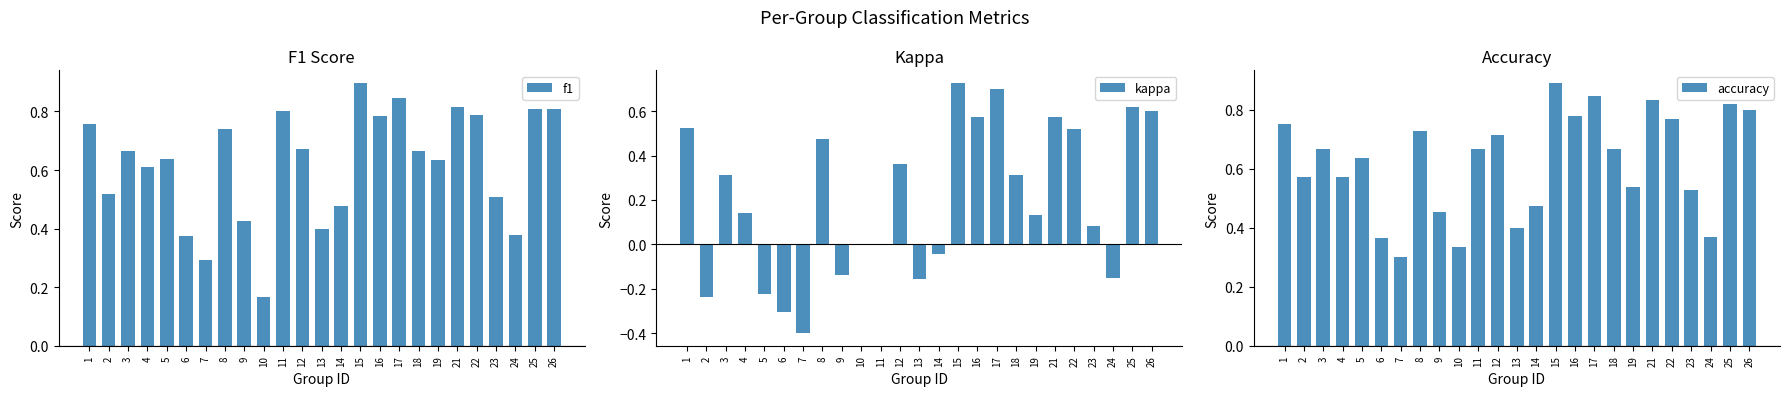

How many data points in kappa are above 0?

15